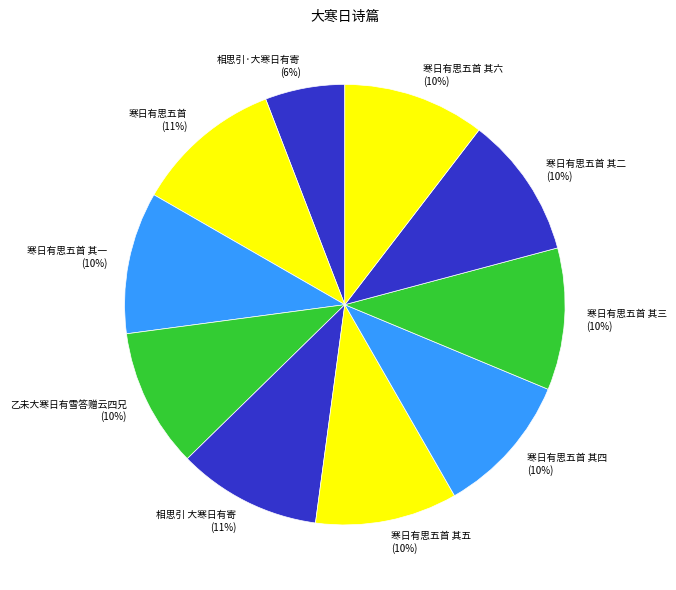

Count the number of slices in the pie.

10